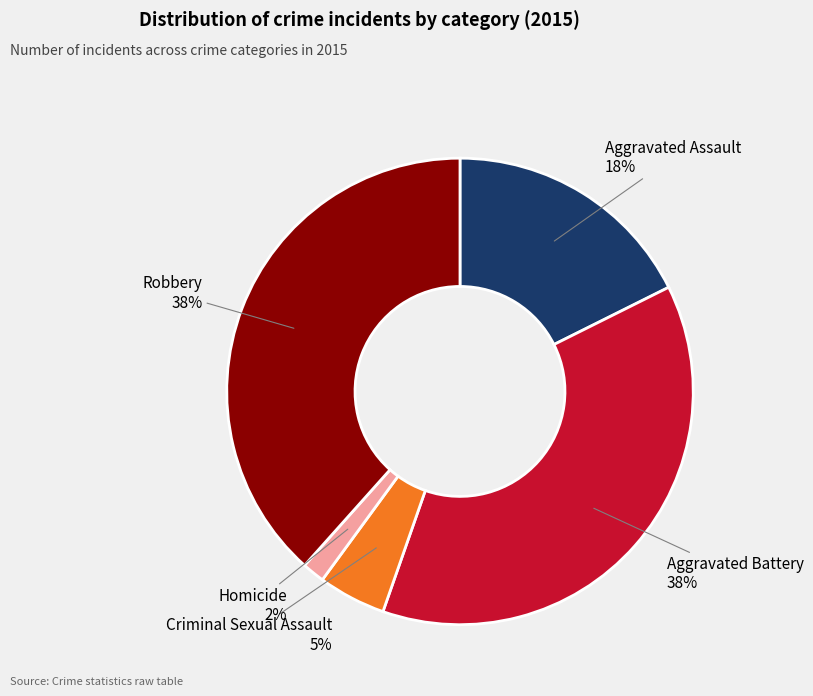

Does Criminal Sexual Assault represent more than half of the total?

No